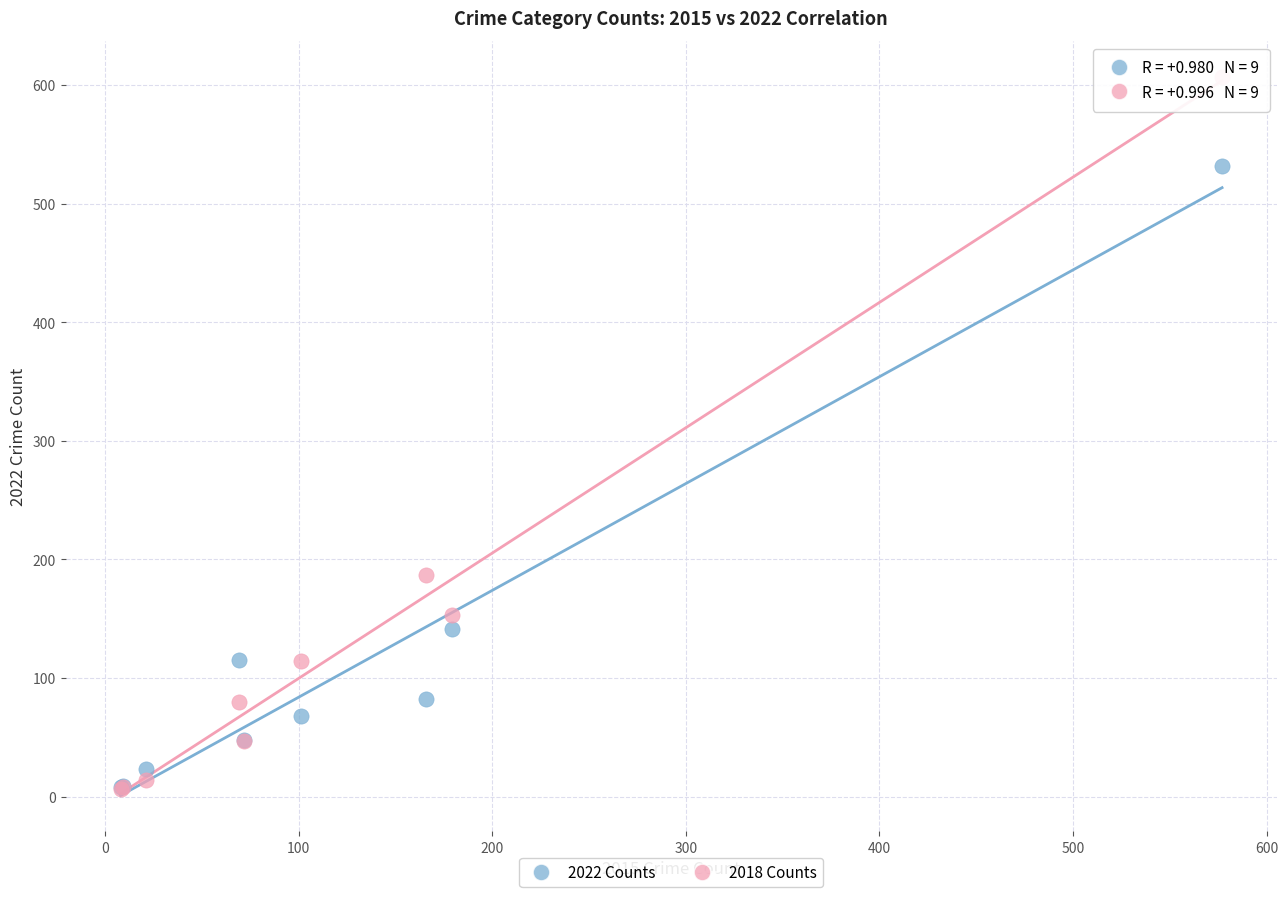

In the 2018 Counts series, what Y value is closest to 306?

187